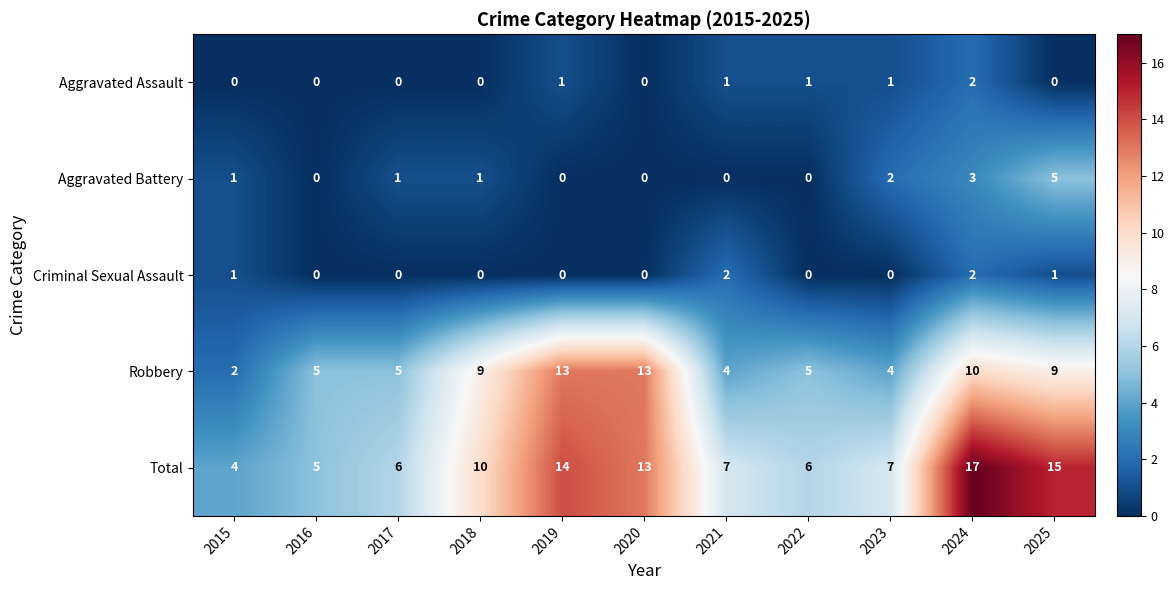

What is the maximum value for Robbery?

13